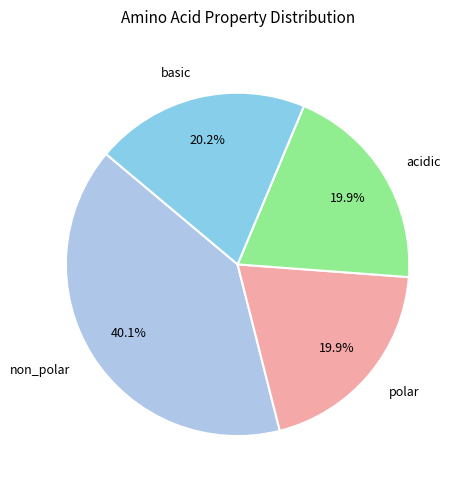

To the nearest percent, what portion does acidic represent?

20%